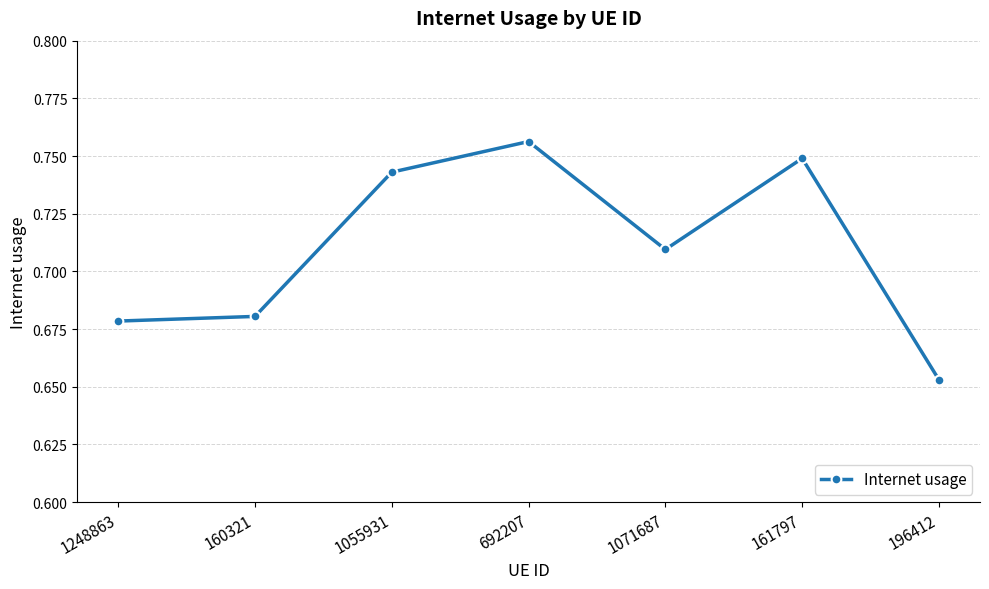

What position from the right is 1071687?

3